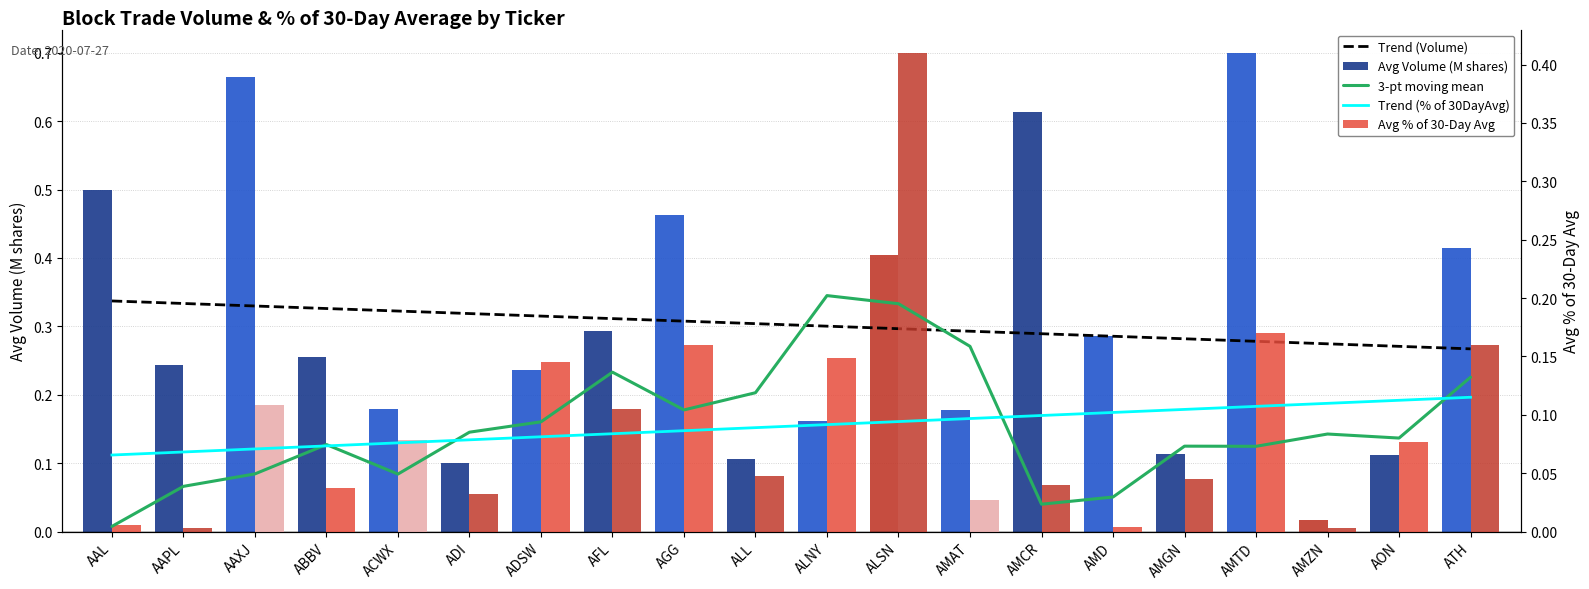

The 3-pt moving mean series shows 0.1 at AMTD. True or false?

False